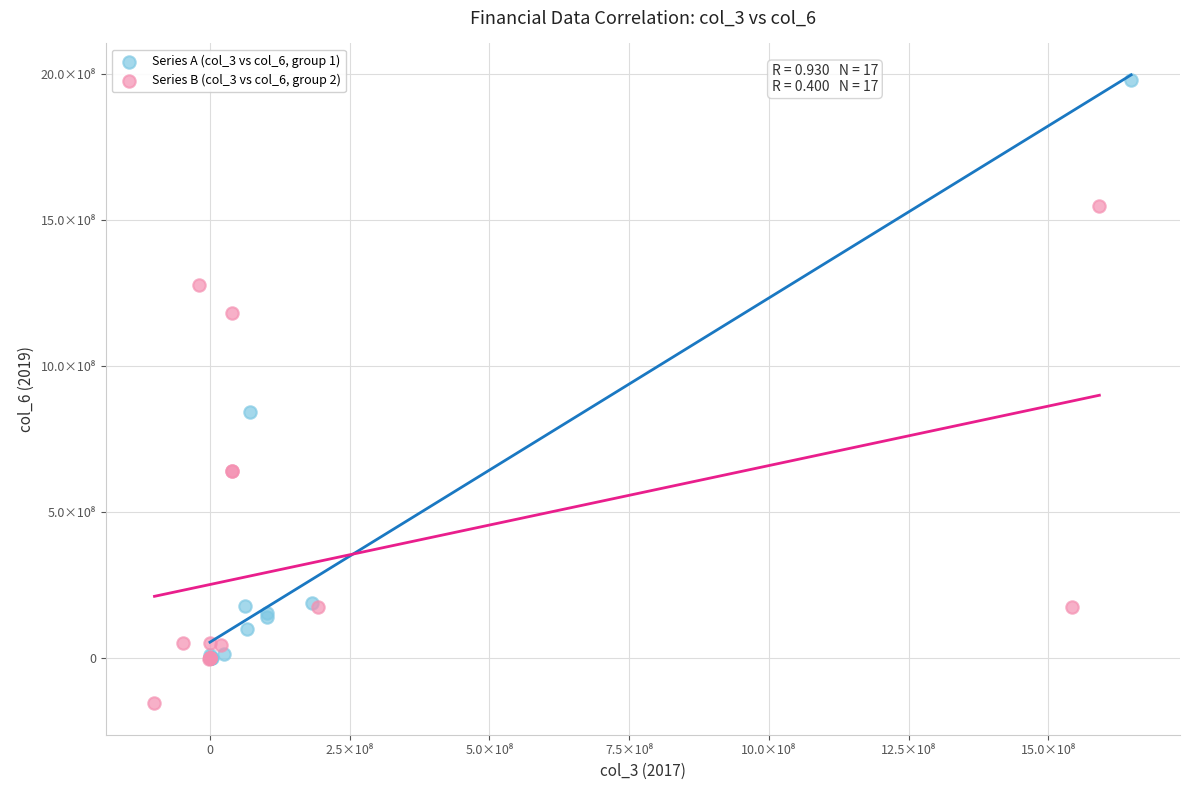

Which series has the widest spread of Y values?

Series A (col_3 vs col_6, group 1)